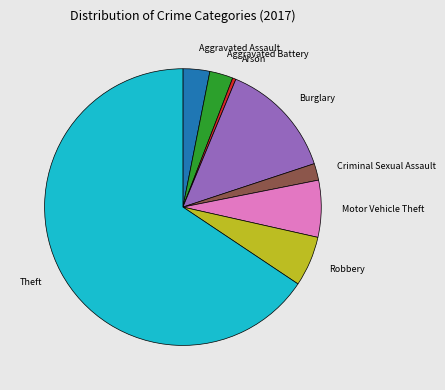

Combined, do Robbery and Motor Vehicle Theft account for over 50%?

No